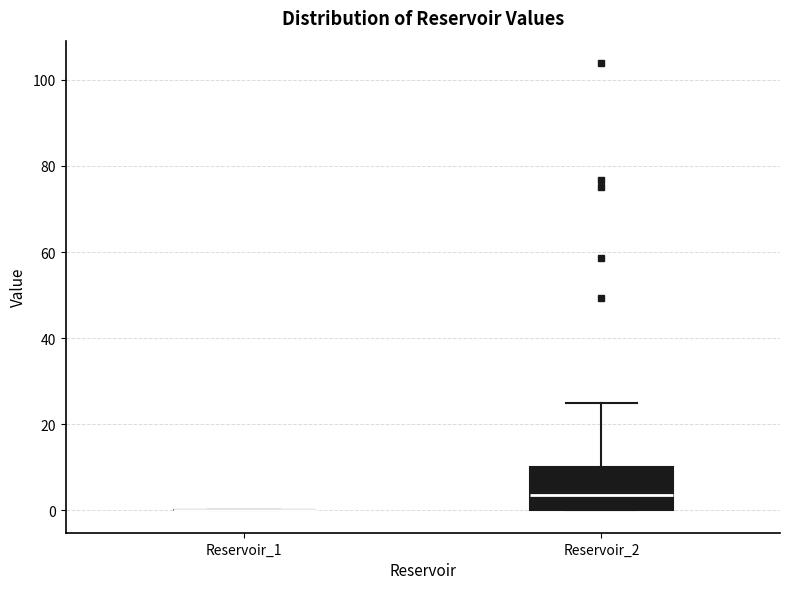

Which box is the tallest, from its lower edge to its upper edge?

Reservoir_2